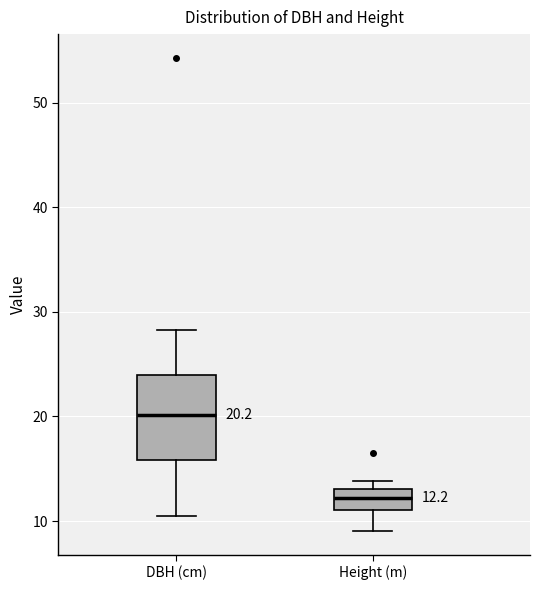

Which box is the tallest, from its lower edge to its upper edge?

DBH (cm)